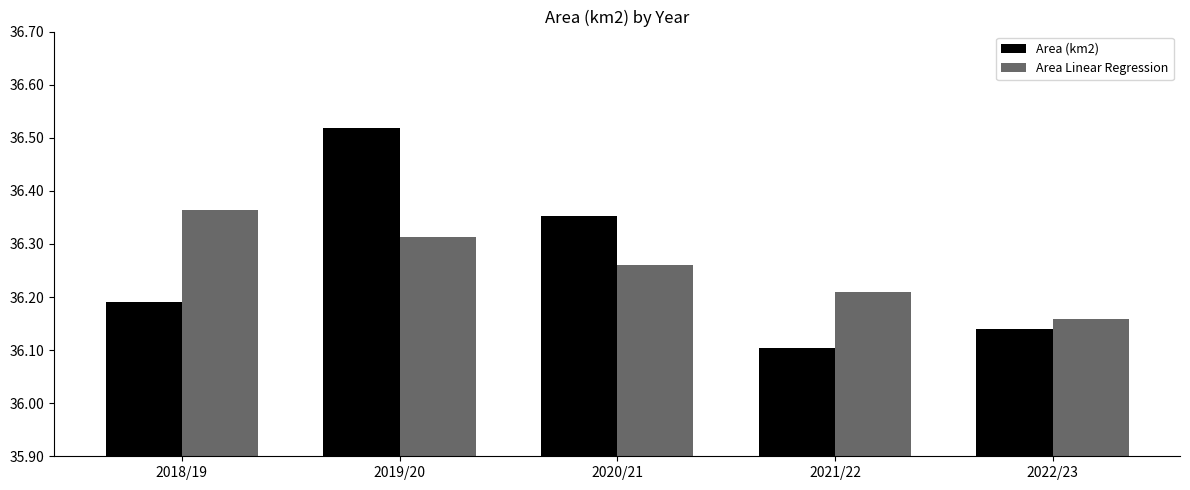

At which category is the sum across all series the highest?

2019/20